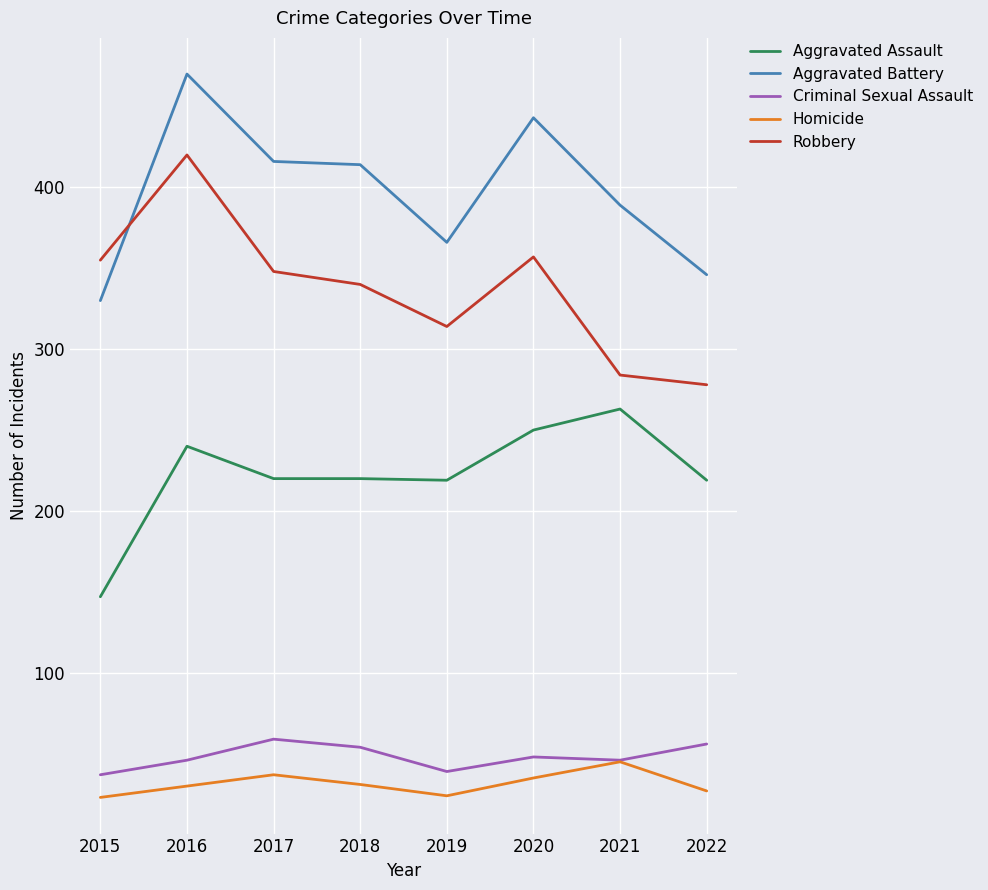

What is the approximate value of Aggravated Battery at 2018?

414